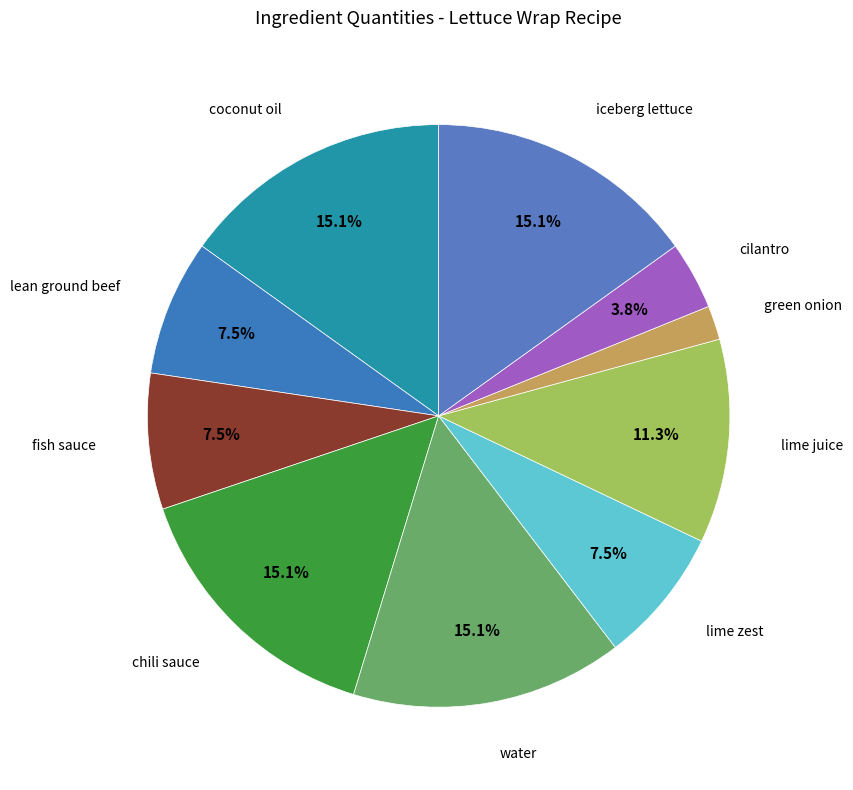

How many slices are in this pie chart?

10